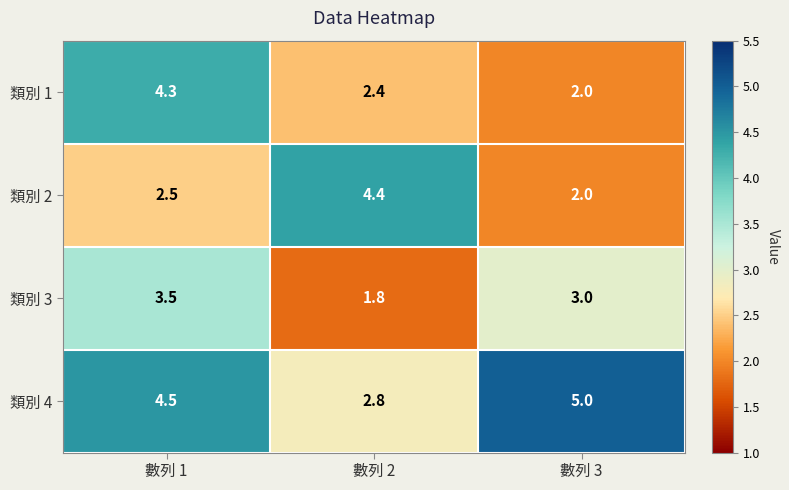

What is the sum of the 類別 4 values at 數列 2 and 數列 1?

7.3